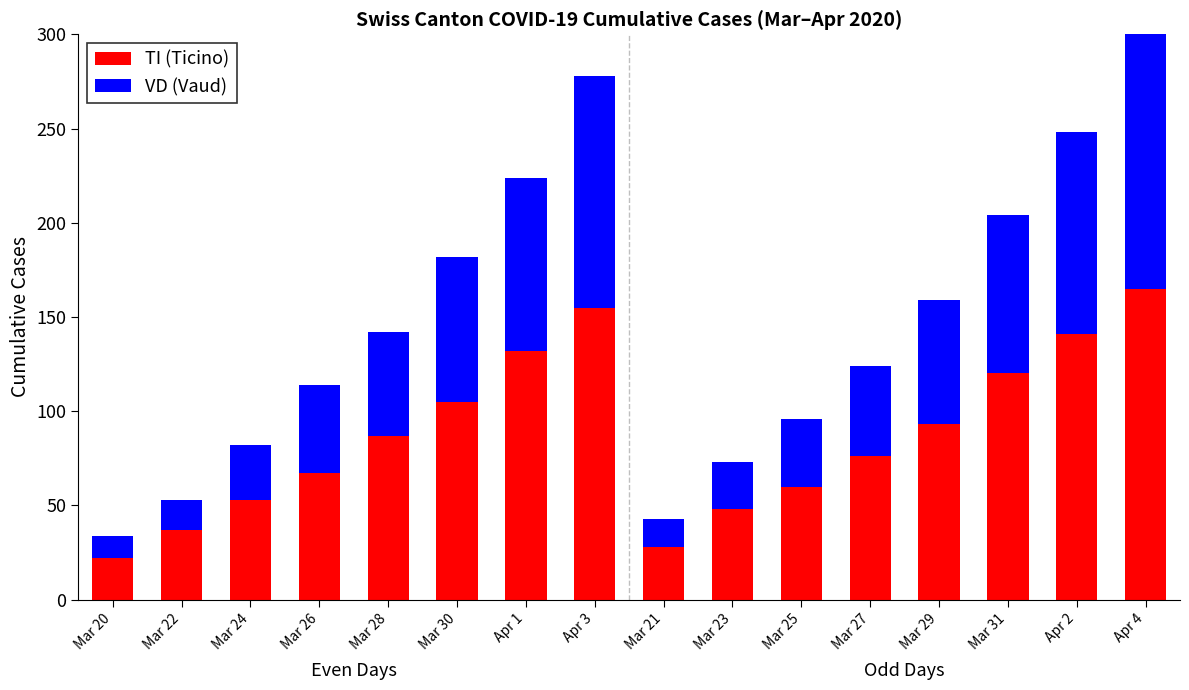

What is the total value across all series at Apr 3?

278